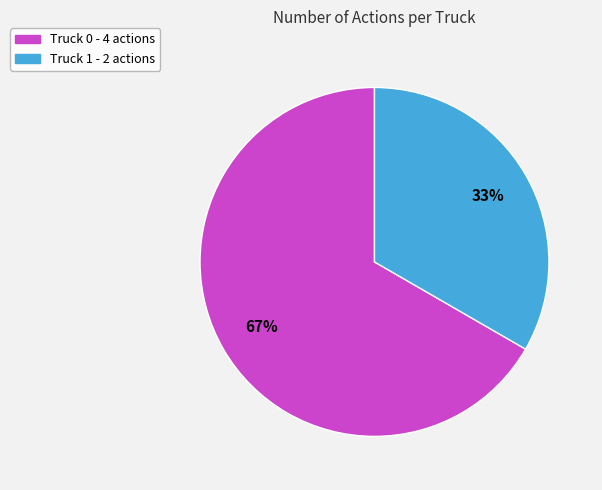

What is the smallest slice in the pie chart?

Truck 1